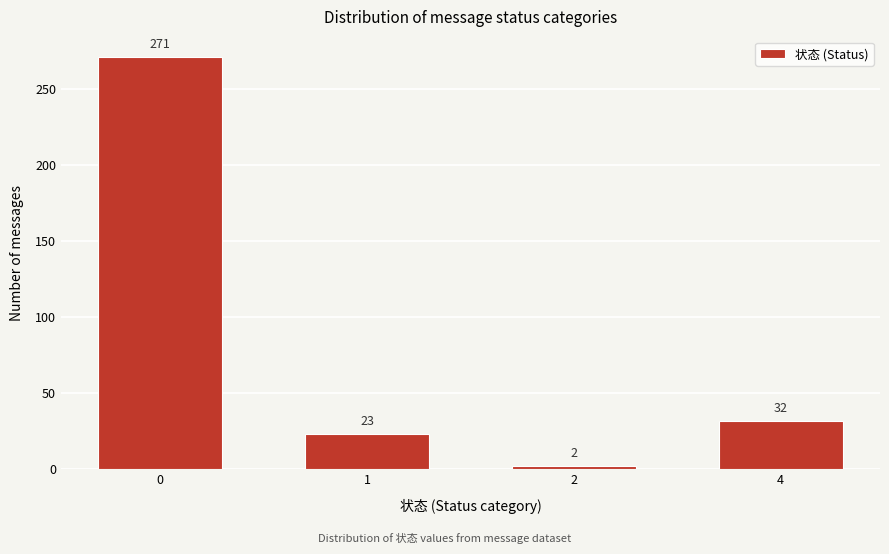

Reading right to left, list all the values displayed in this chart.

32	2	23	271